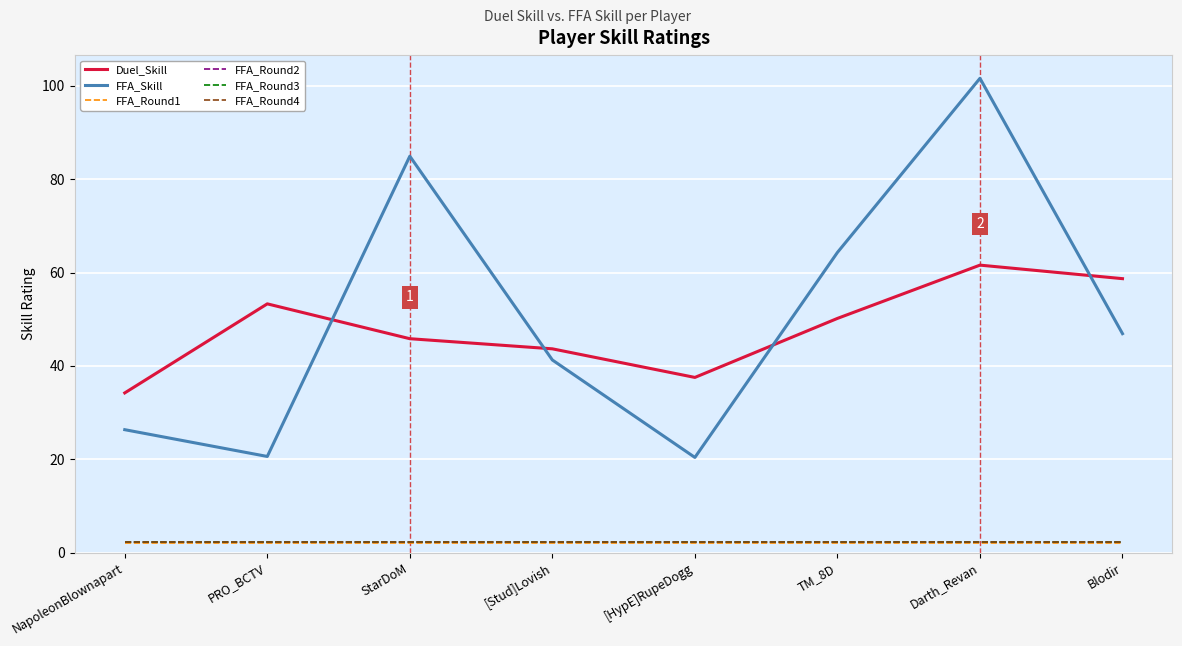

True or false: FFA_Round2 has a value of 2.3 at StarDoM.

True